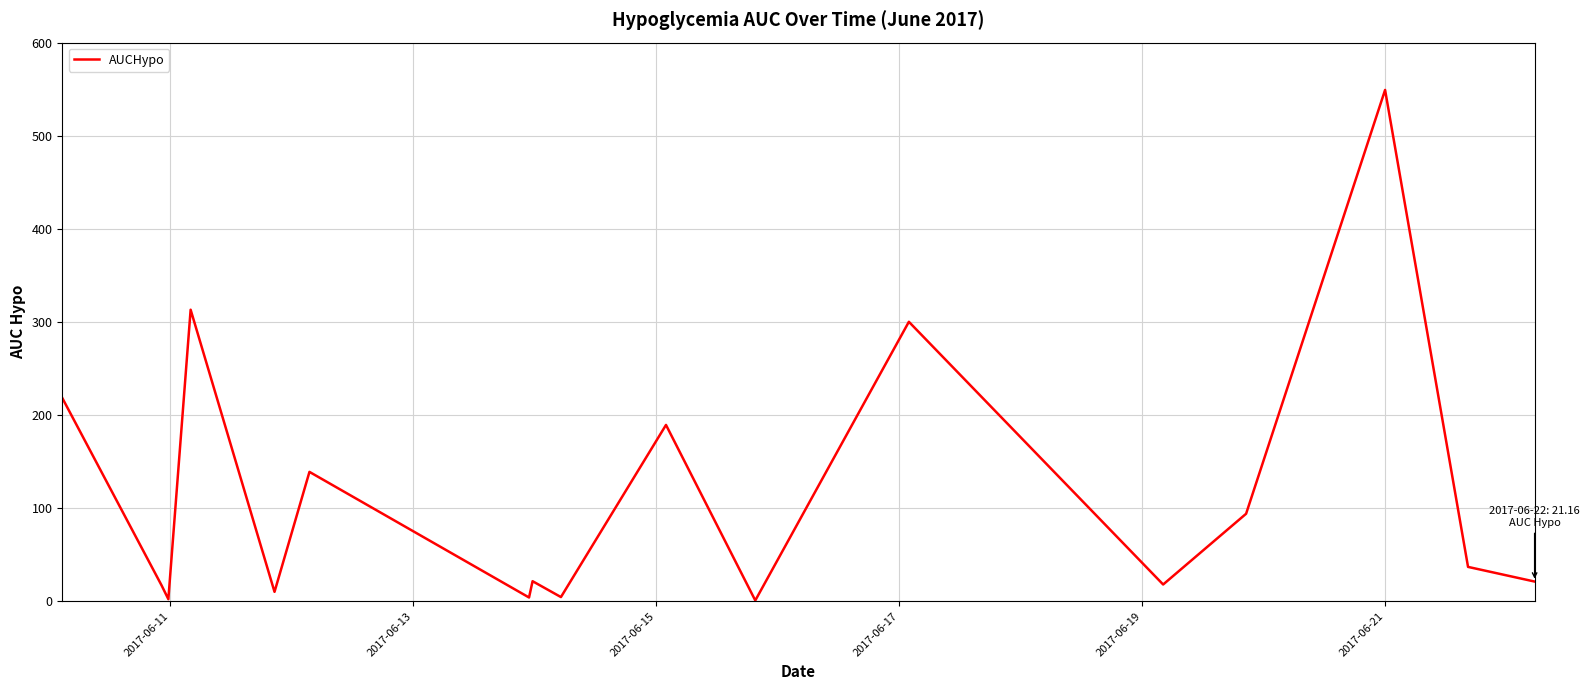

What is the sum of all values?

1939.4